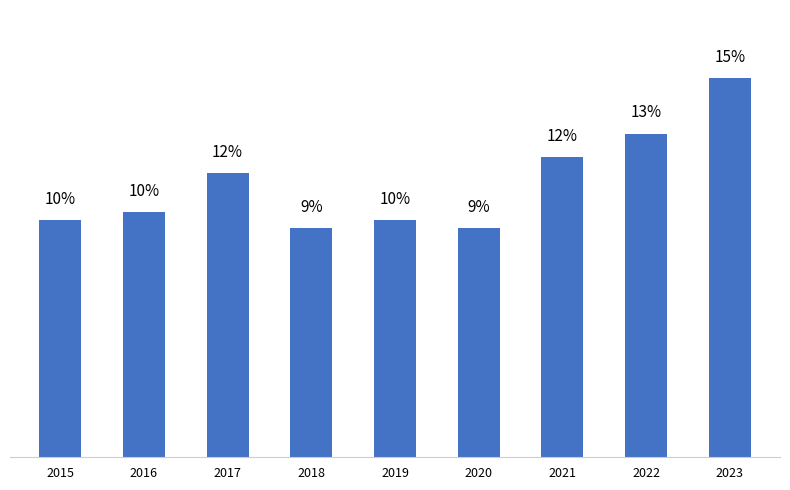

Are the bars horizontal?

No